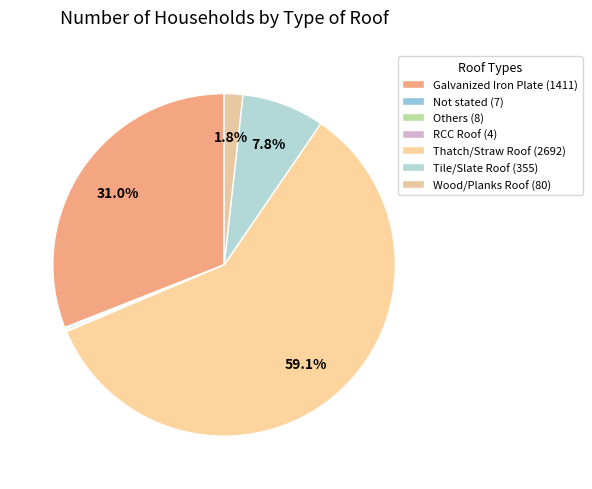

How many segments does this pie chart have?

7